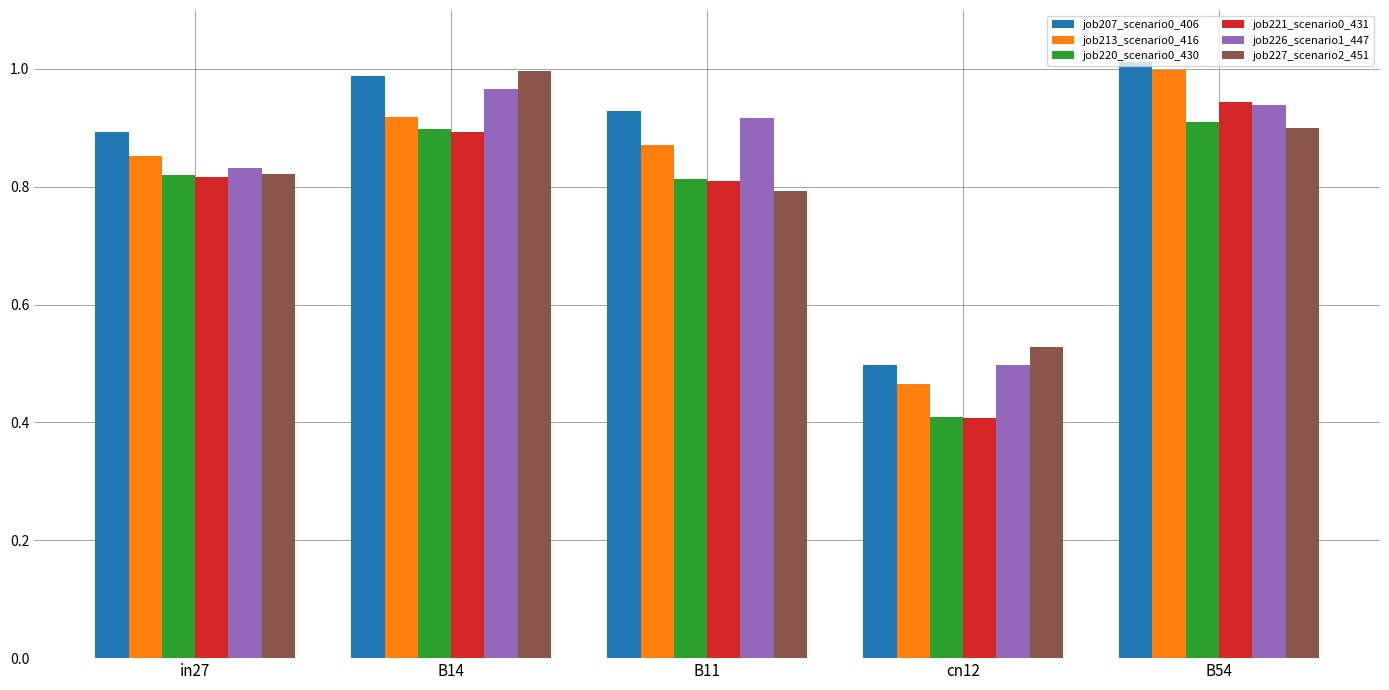

List the labels in order of job227_scenario2_451 value, smallest first.

cn12, B11, in27, B54, B14